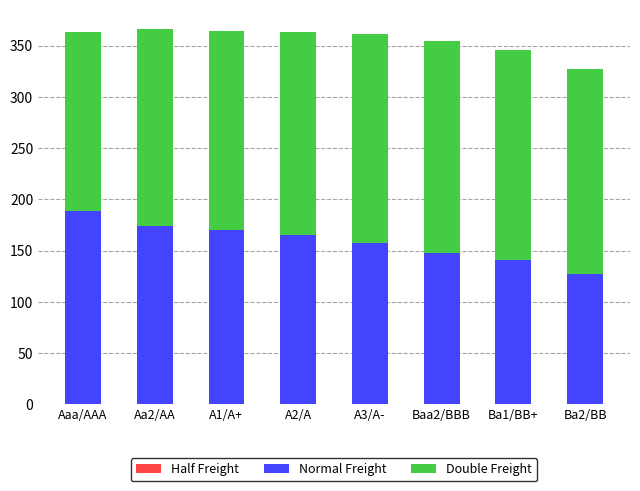

What is the total value across all series at Aaa/AAA?

363.6